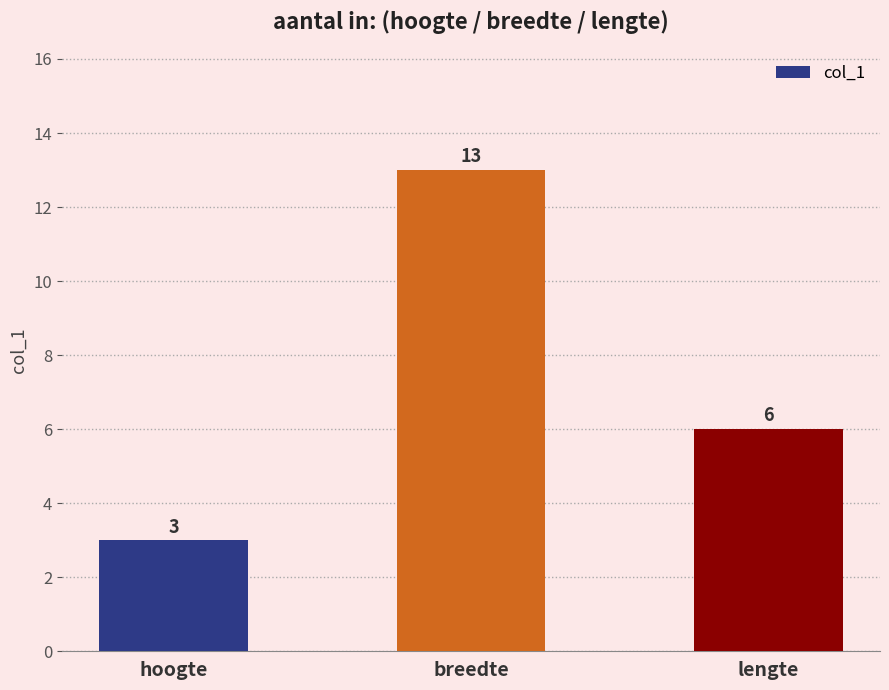

How many categories are shown in the chart?

3